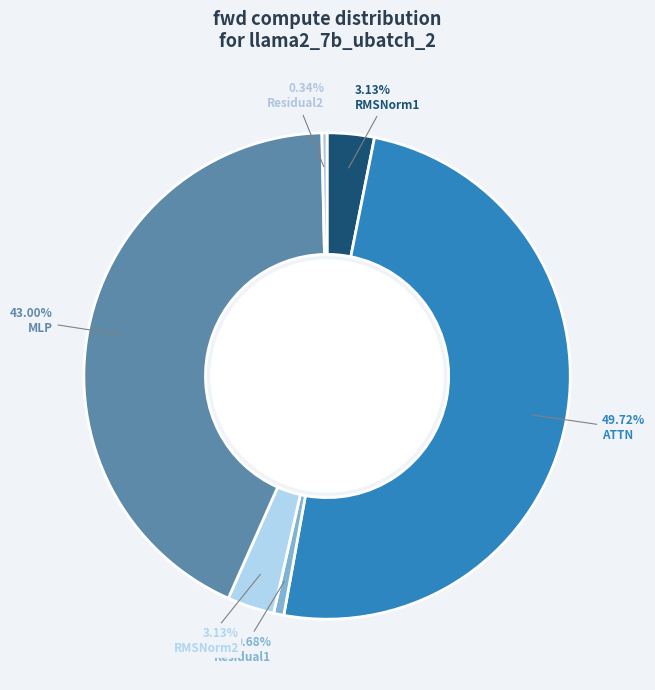

What percentage do Residual1 and Residual2 together represent?

1.0%